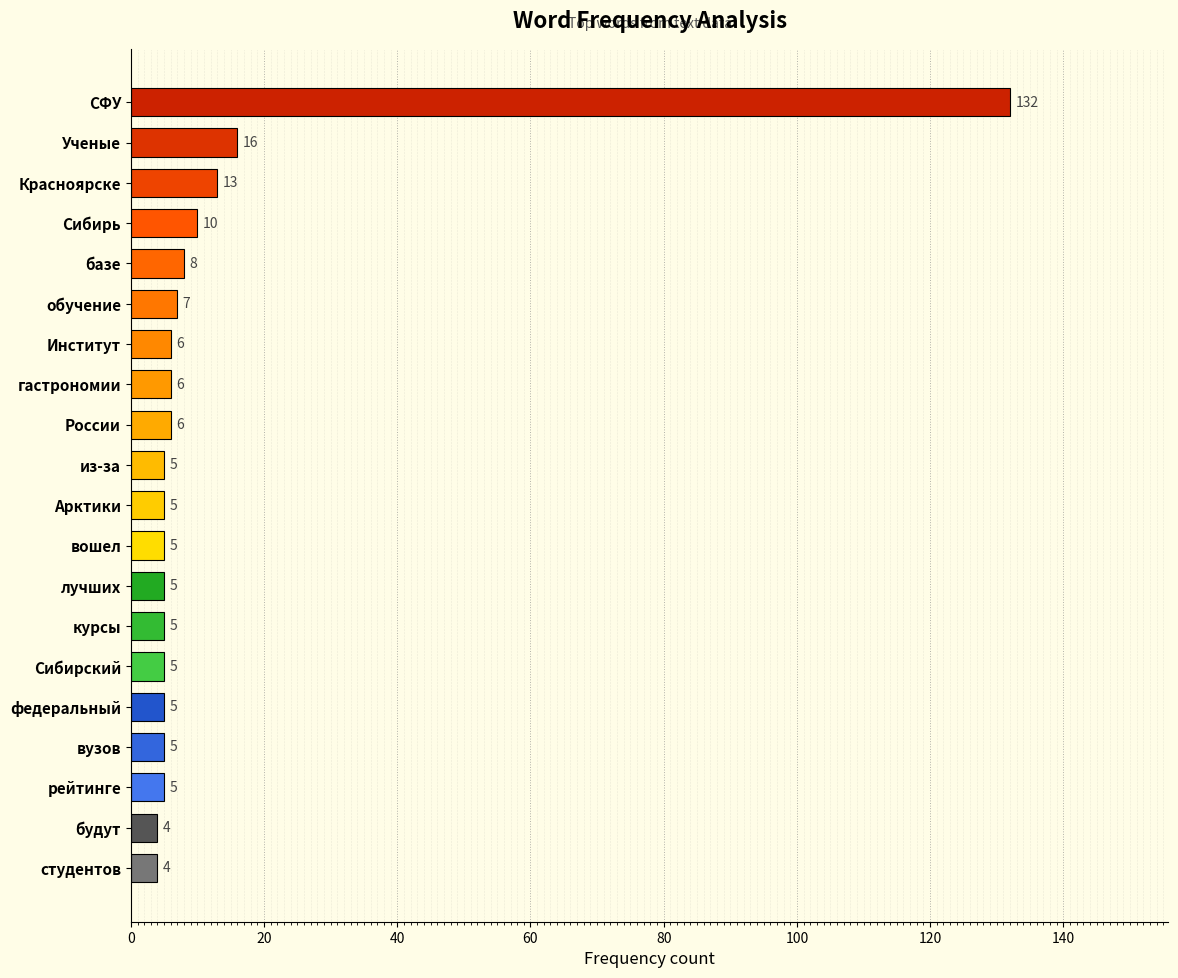

How many bars are there in total?

20